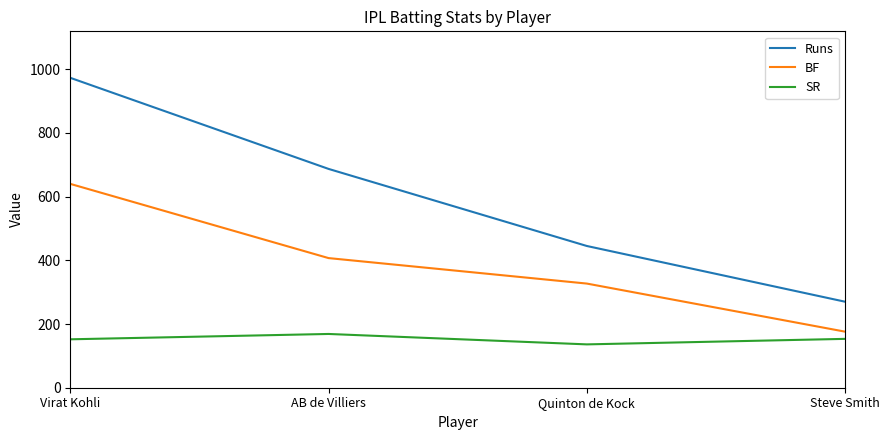

At which label is BF closest to 408?

AB de Villiers